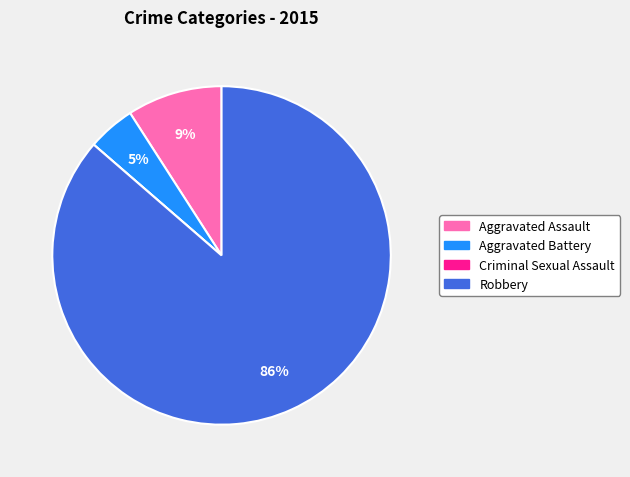

Is Aggravated Assault the majority of the pie?

No